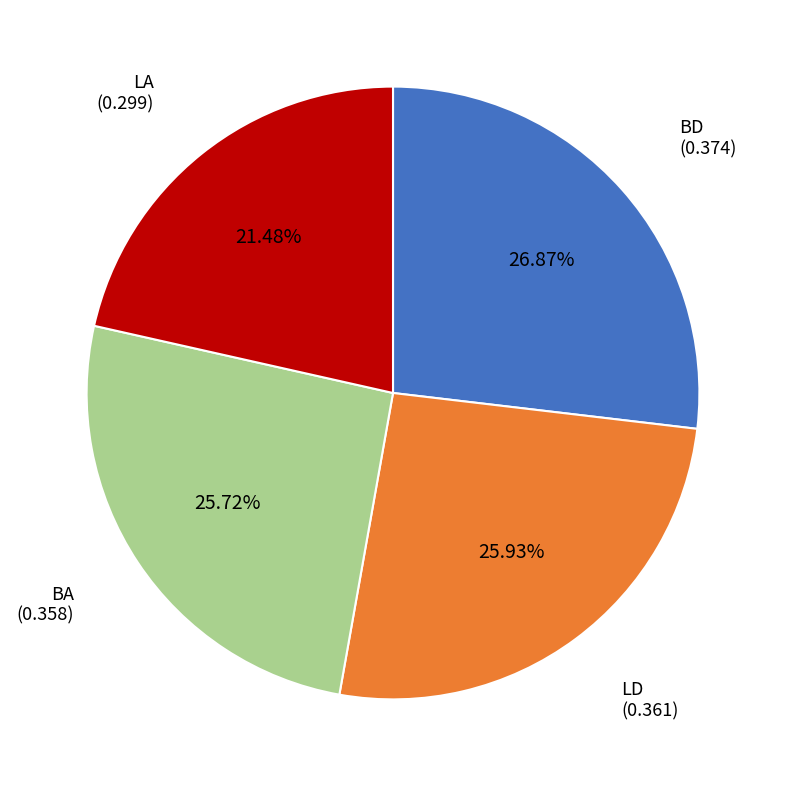

Is there a majority slice in this chart?

No